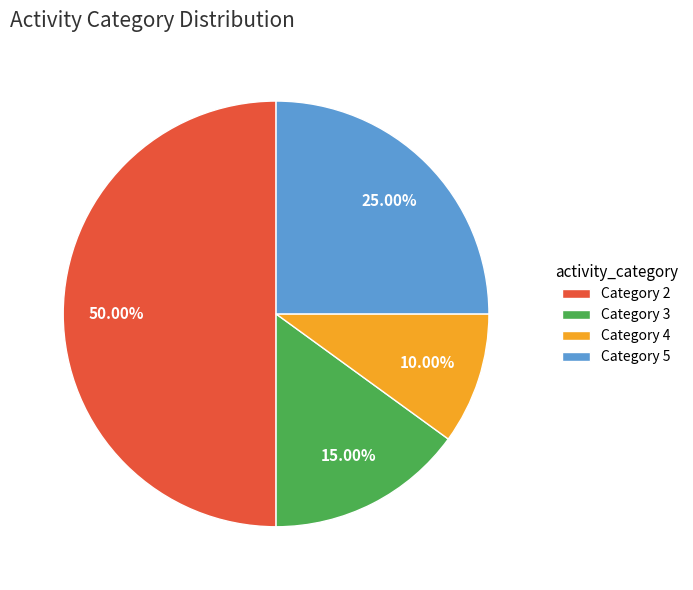

Which category has the biggest portion of the pie?

Category 2